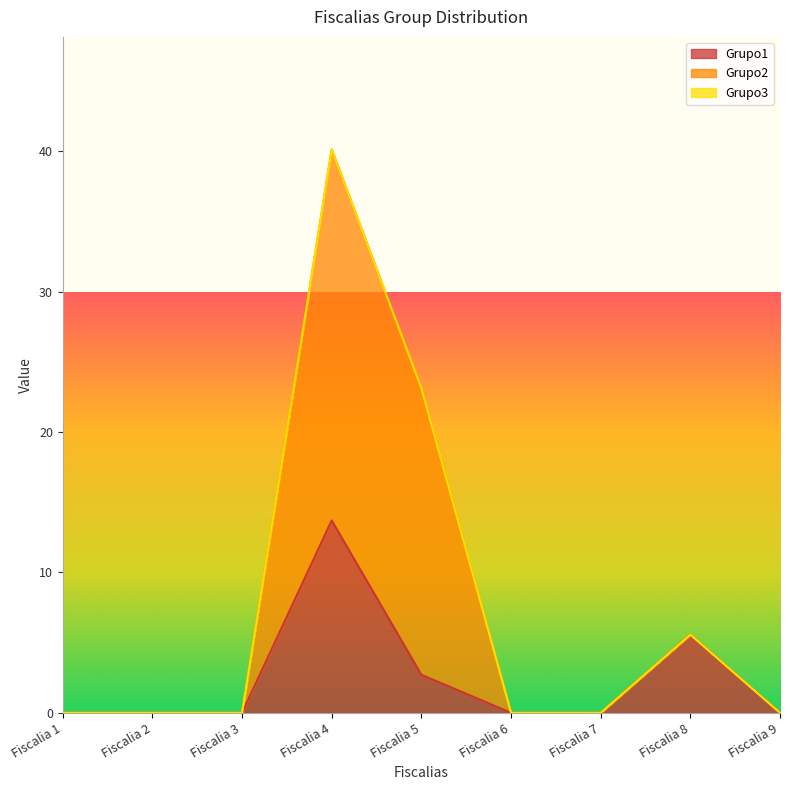

How many interior local peaks does the Grupo1 series have?

2